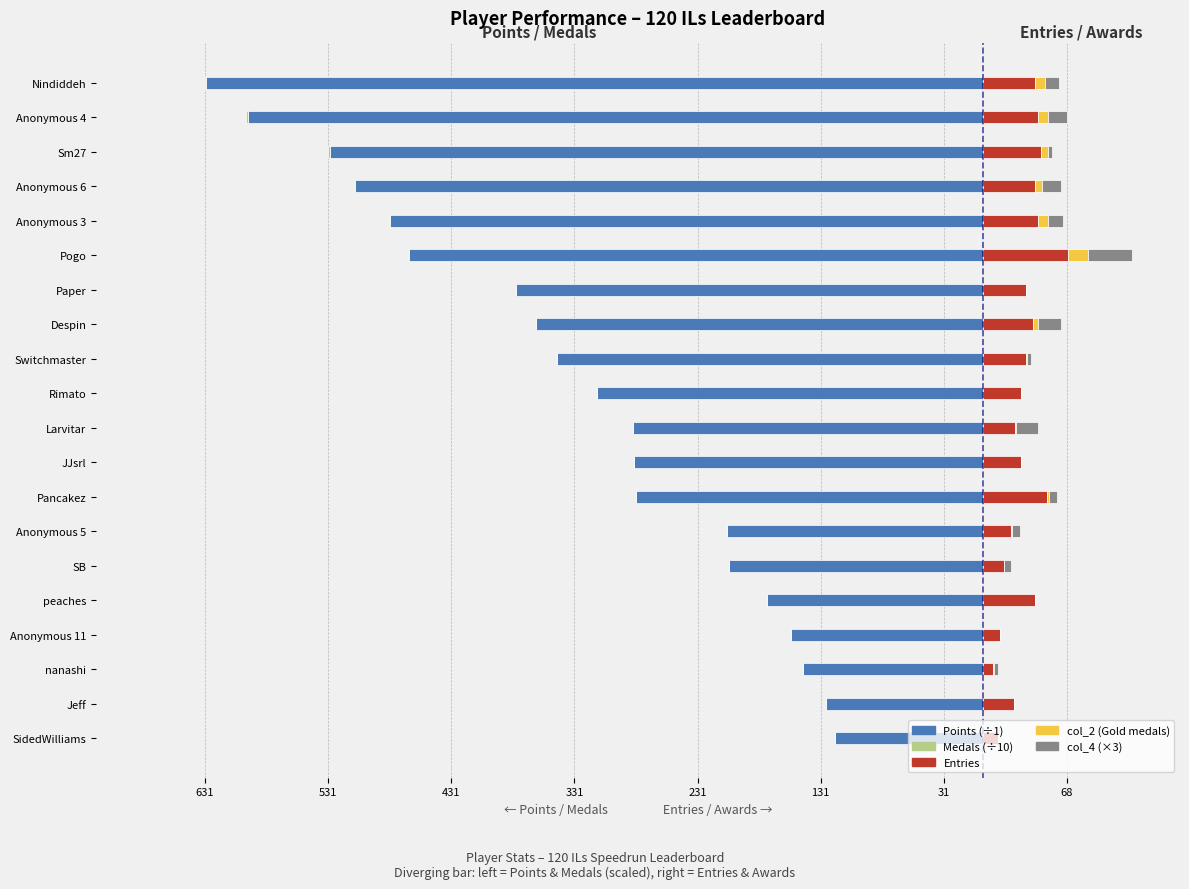

Between Switchmaster and SidedWilliams, which series saw the biggest shift?

Points